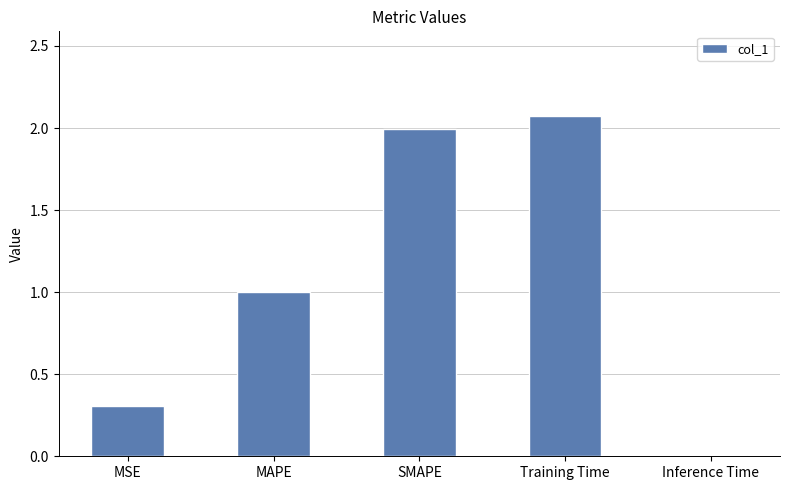

Are the bars horizontal?

No